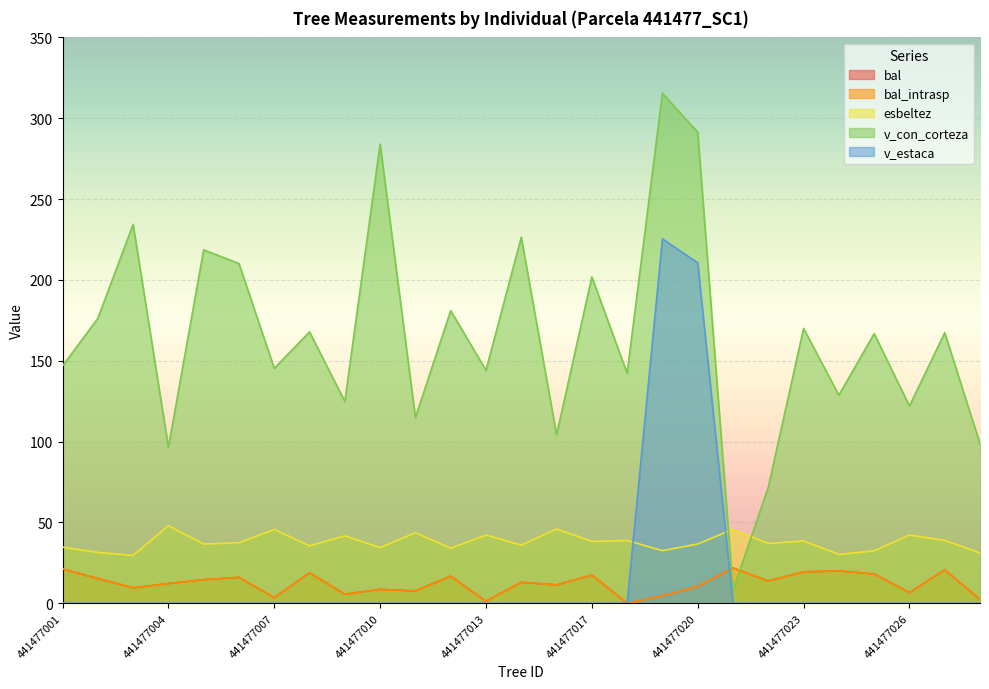

True or false: esbeltez and bal_intrasp intersect in this chart.

False